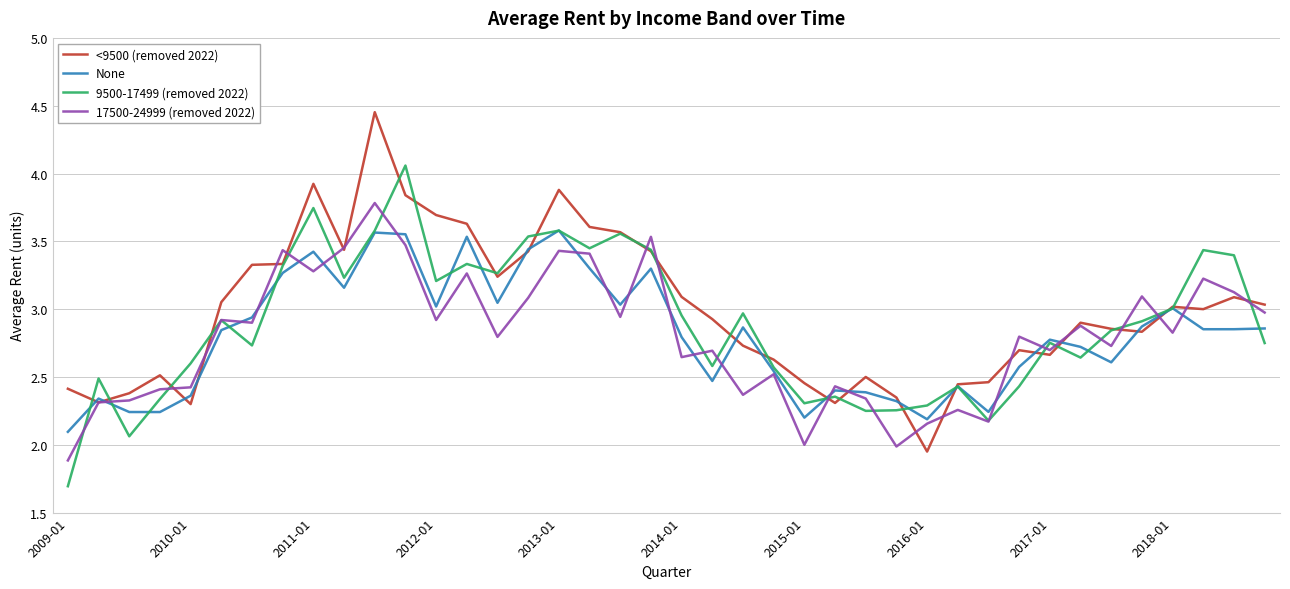

List the series in order of their peak value, highest first.

<9500 (removed 2022), 9500-17499 (removed 2022), 17500-24999 (removed 2022), None